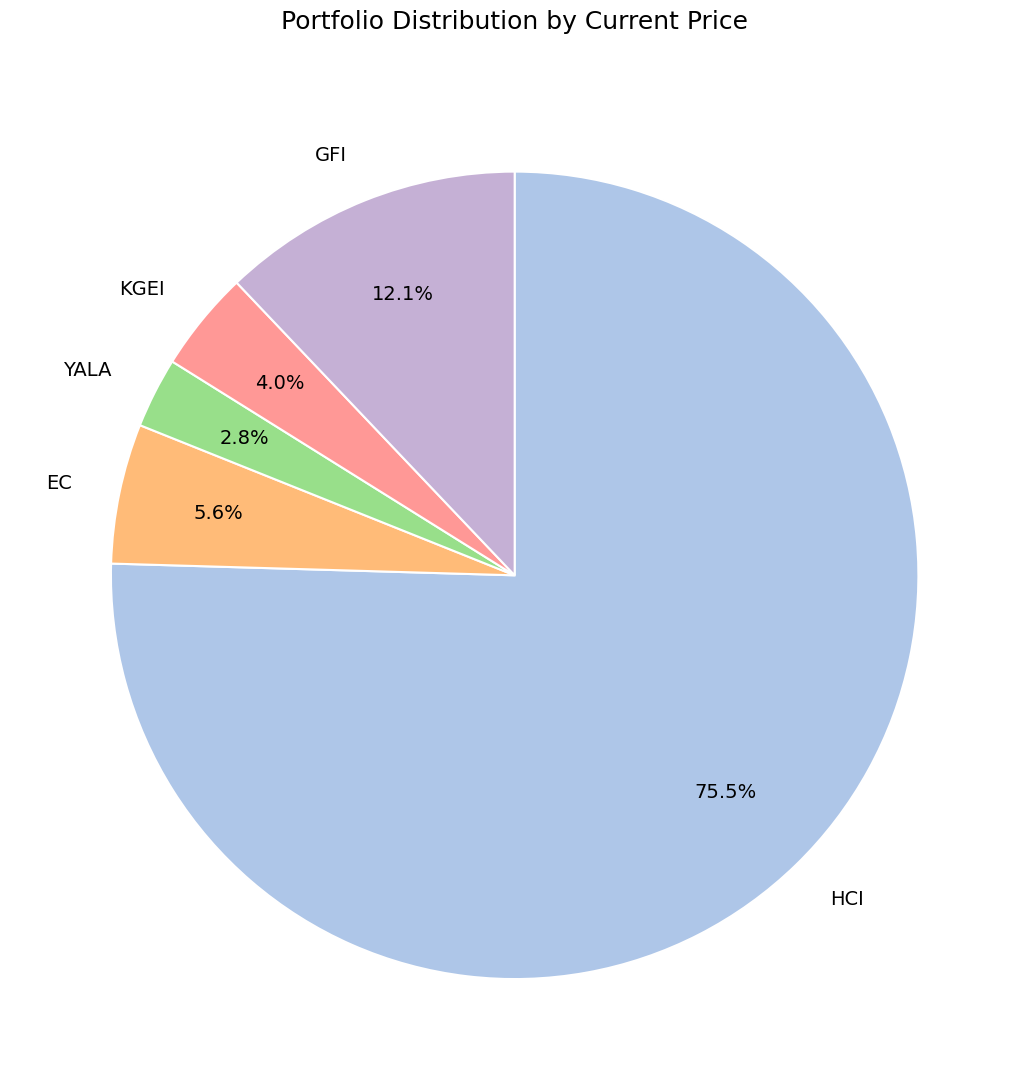

Combined, do EC and GFI account for over 50%?

No